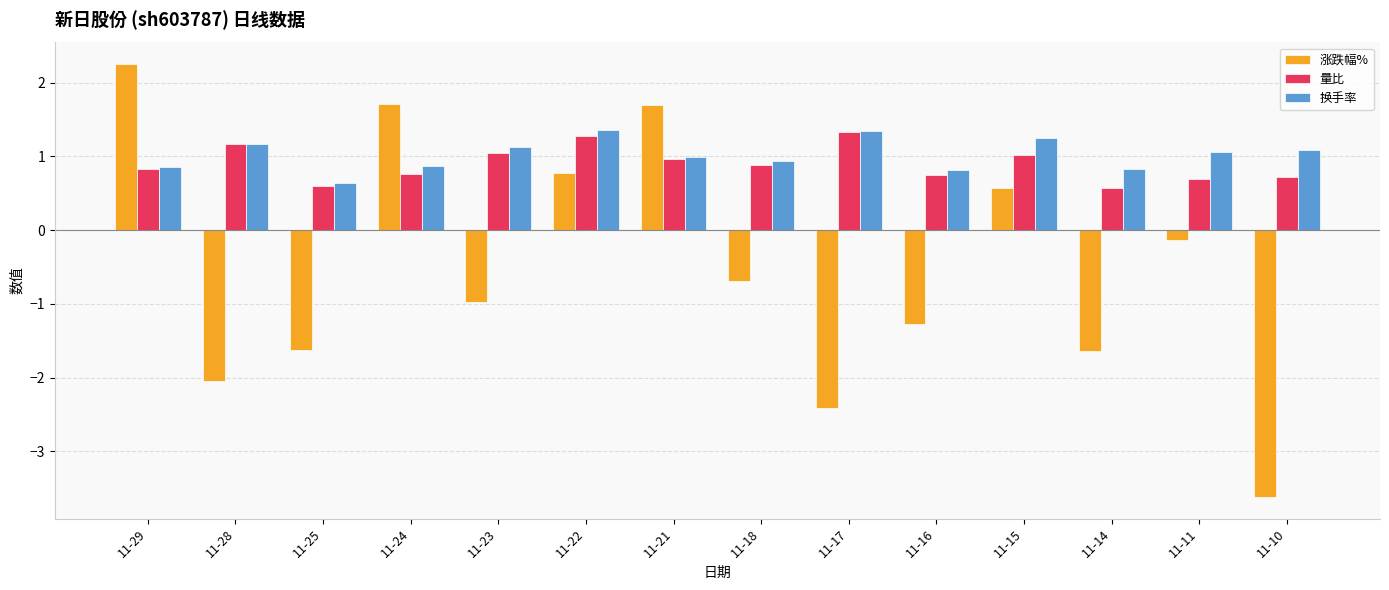

Which series has the widest spread of values?

涨跌幅%